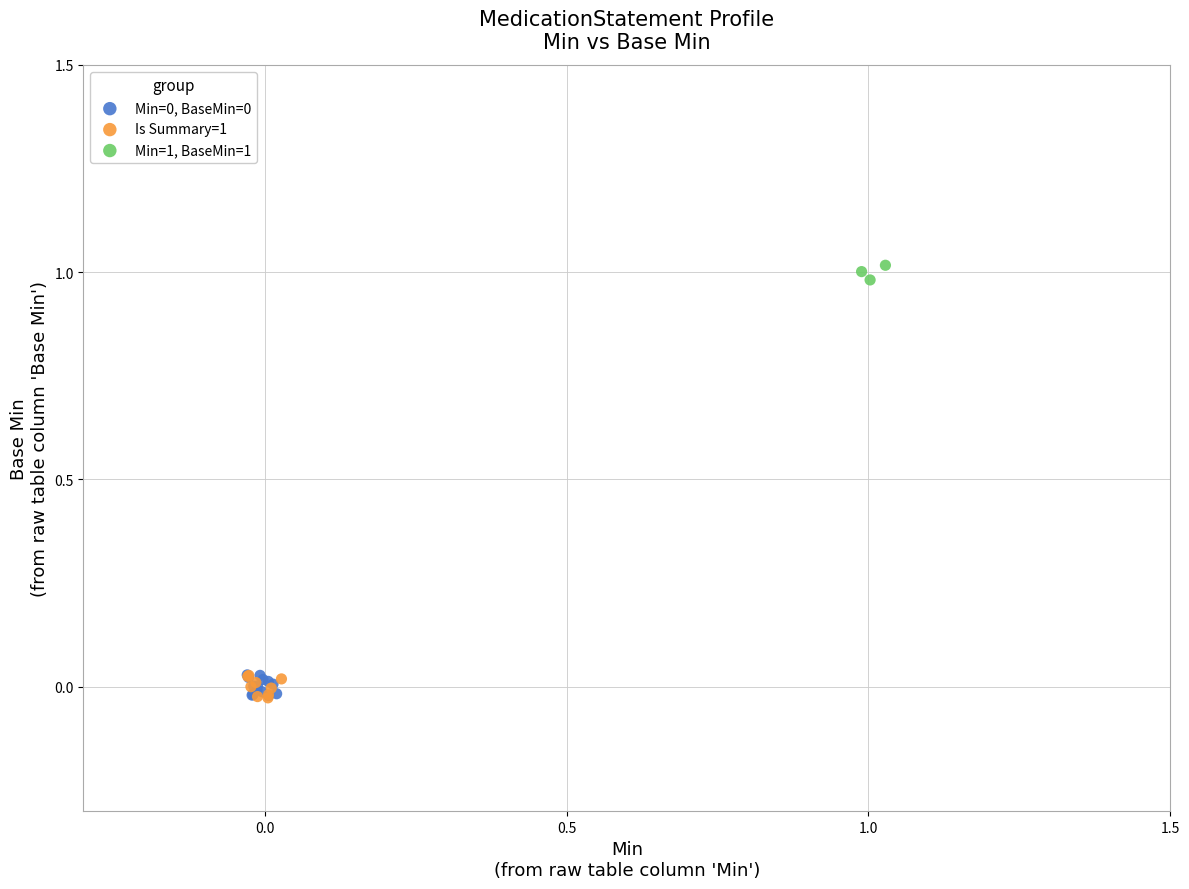

Which series reaches the maximum Y coordinate?

Min=1, BaseMin=1